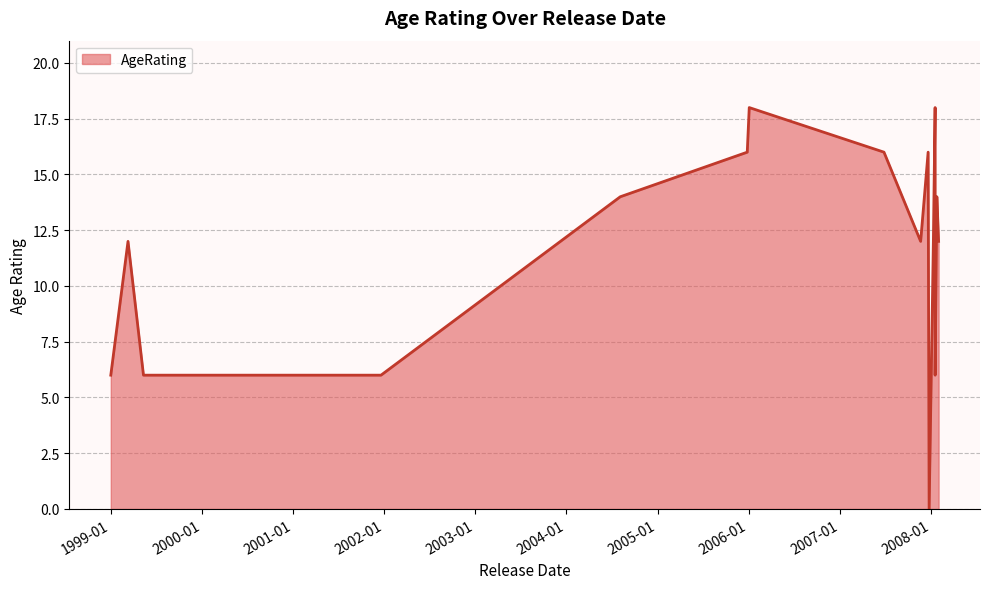

Which label corresponds to the largest value in the chart?

2008-01-18